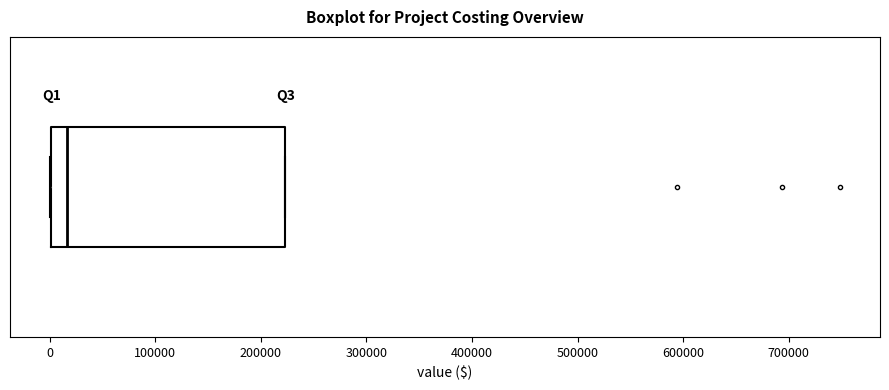

Read this box plot against the x-axis: the position of the median line, the range covered by the box, and the ends of both whiskers. The values are not printed on the chart, so give them approximately, as read against the axis.

median 20000, box 0 to 220000, whiskers 0 to 220000